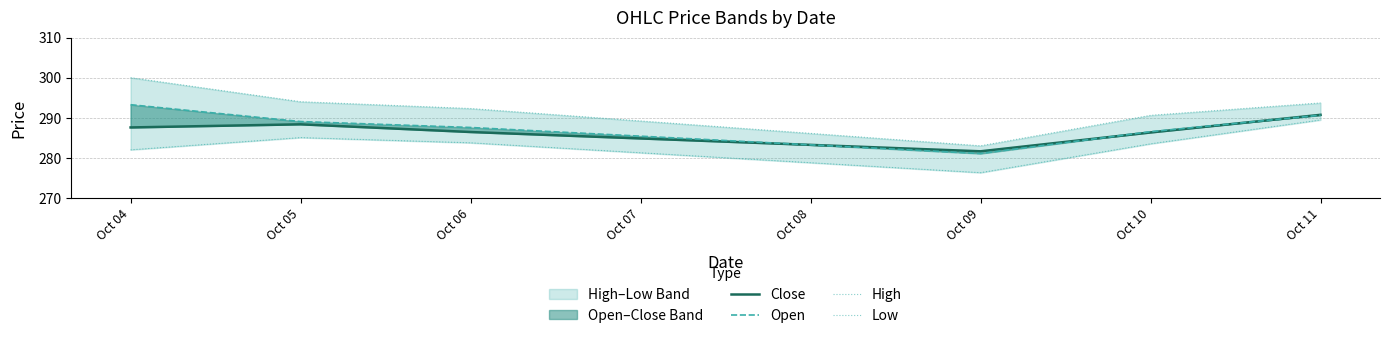

The Low series shows 285.1 at Oct 05. True or false?

True